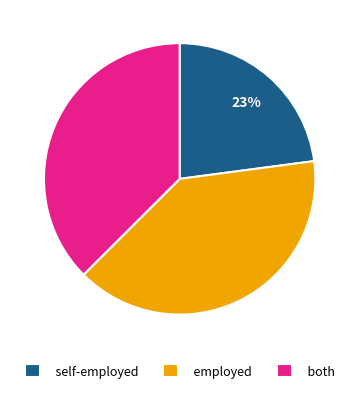

Rank the categories by value from lowest to highest.

self-employed, both, employed